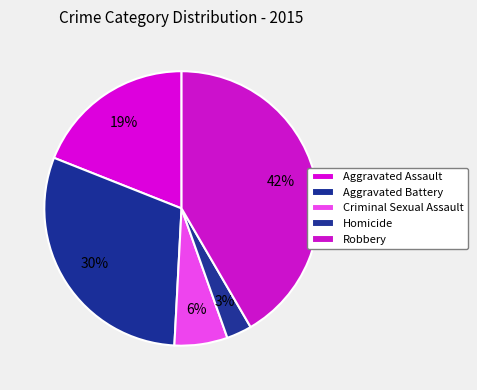

How many segments does this pie chart have?

5